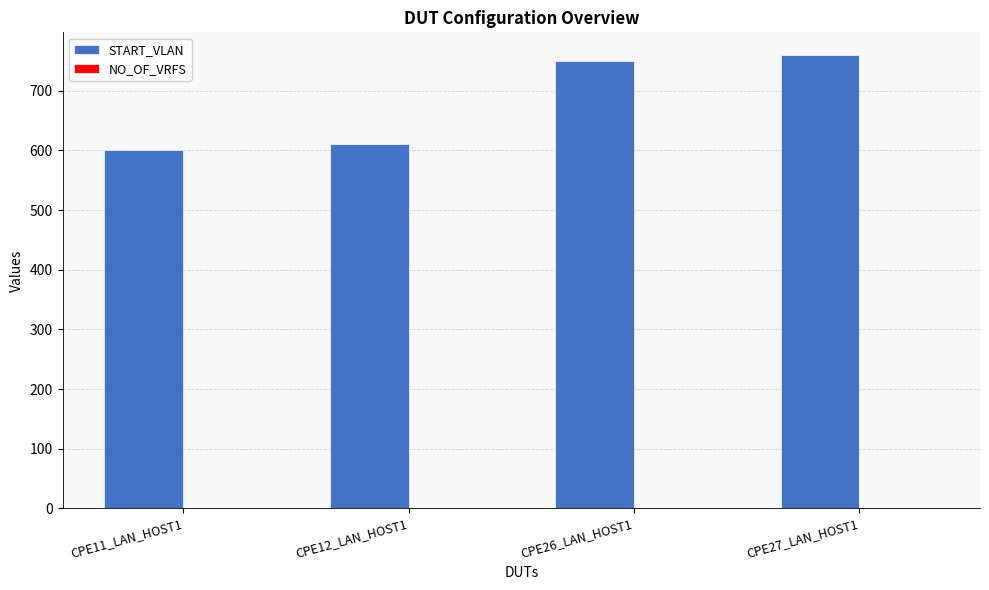

Which series changed the most between CPE12_LAN_HOST1 and CPE26_LAN_HOST1?

START_VLAN